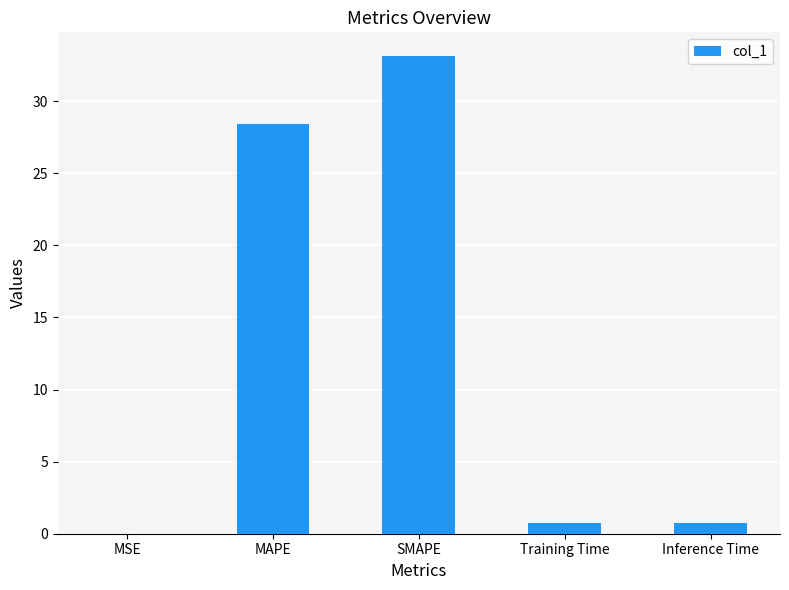

What is the maximum value shown in the chart?

33.1